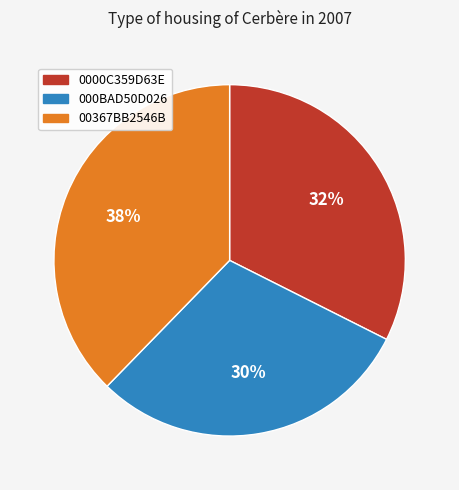

Do 00367BB2546B and 000BAD50D026 together represent more than half of the pie?

Yes